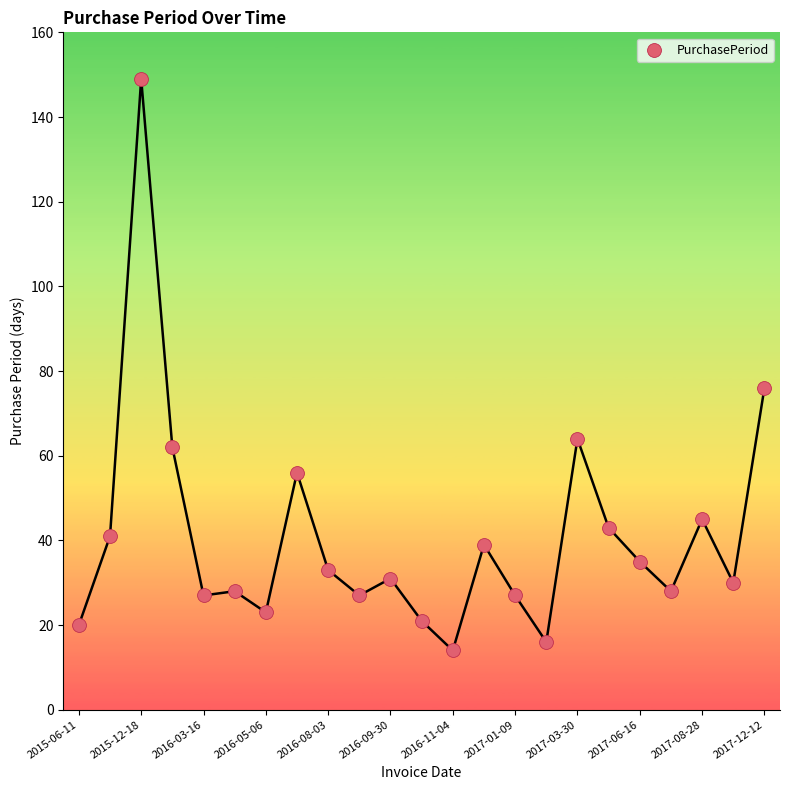

What Y value in the scatter plot is closest to 81?

76